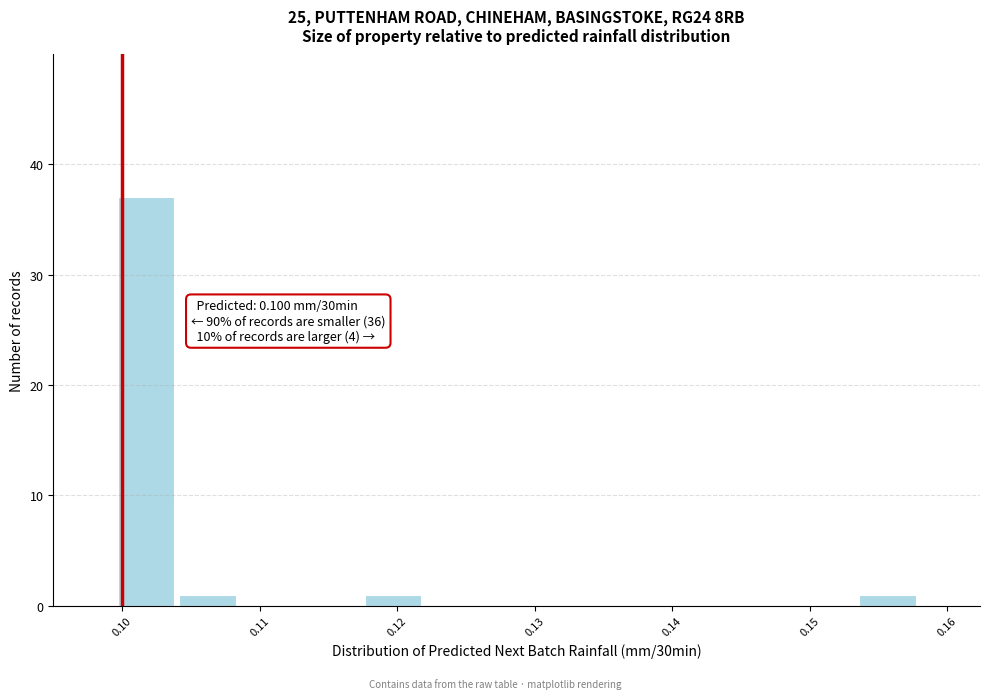

Over which range of the x-axis is the bar tallest?

0.099 to 0.104